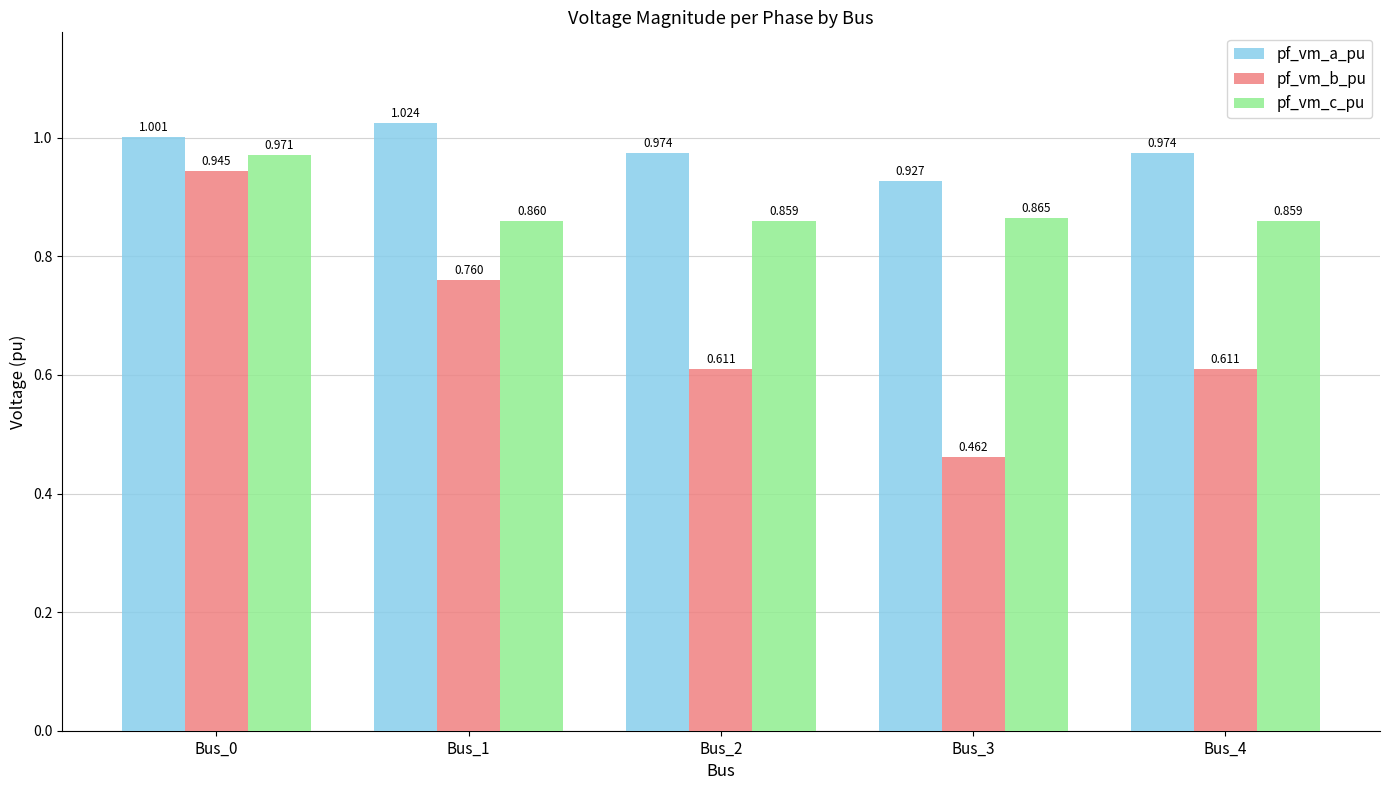

Count the number of data series in this chart.

3